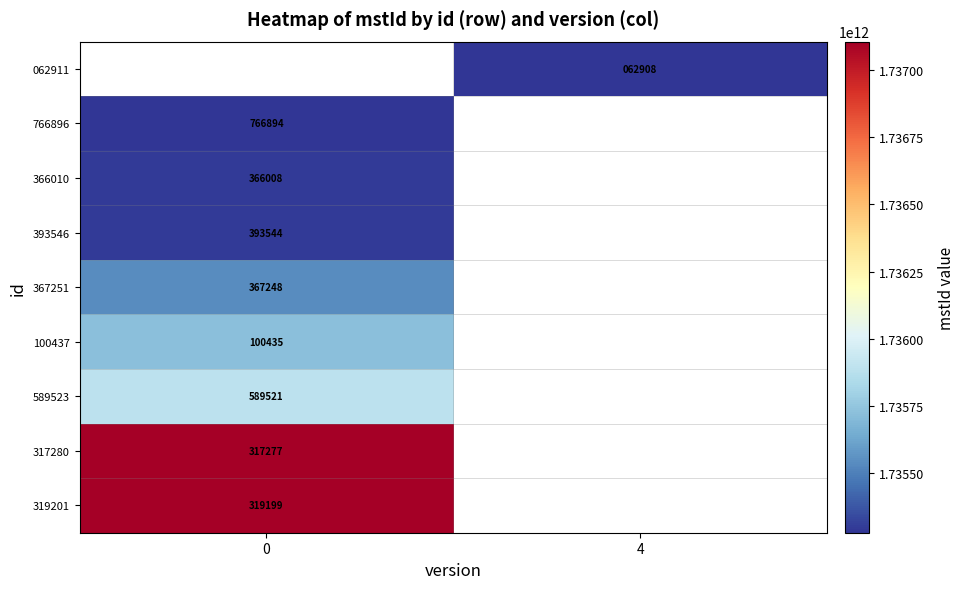

The 317280 series shows 432275 at 0. True or false?

False